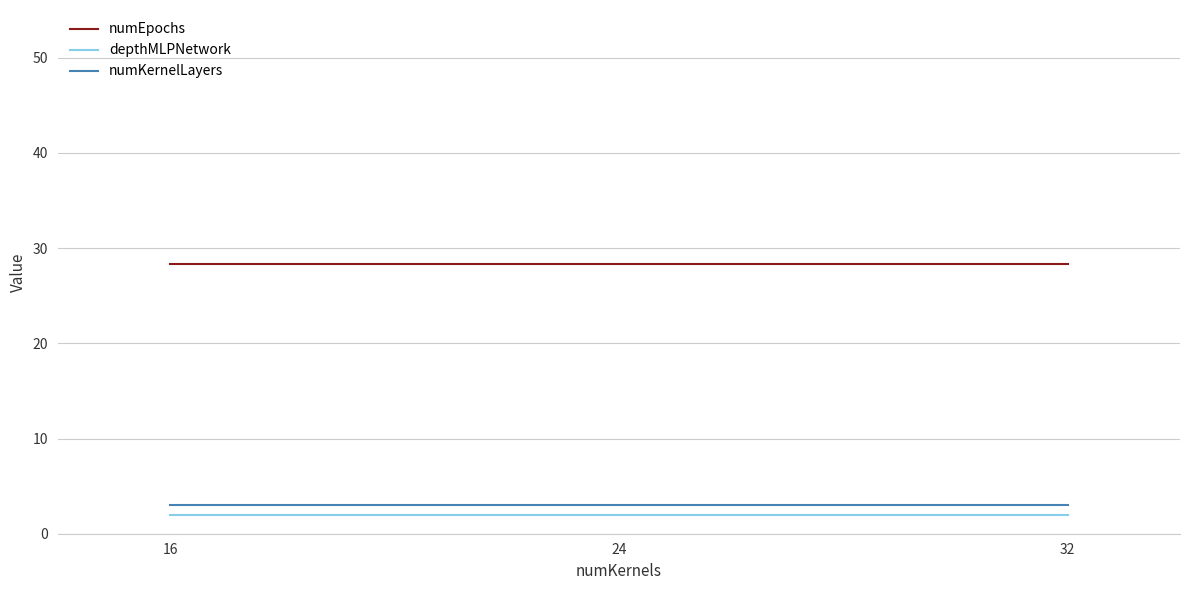

What is the greatest value displayed?

28.3